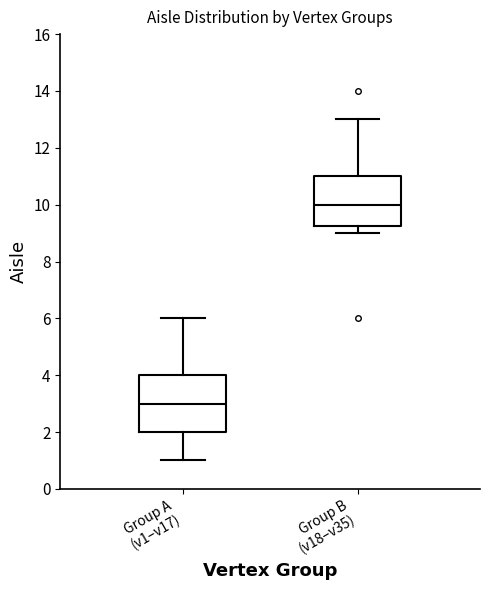

Reading left to right, read every box against the y-axis: the position of its median line, the range the box covers, and the ends of its whiskers. The values are not printed on the chart, so give them approximately, as read against the axis.

Group A (v1–v17): median 3.0, box 2.0 to 4.0, whiskers 1.0 to 6.0
Group B (v18–v35): median 10.0, box 9.2 to 11.0, whiskers 9.0 to 13.0